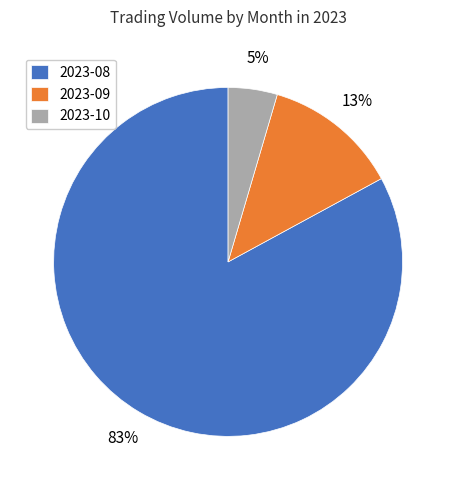

Rank the categories by value from highest to lowest.

2023-08, 2023-09, 2023-10